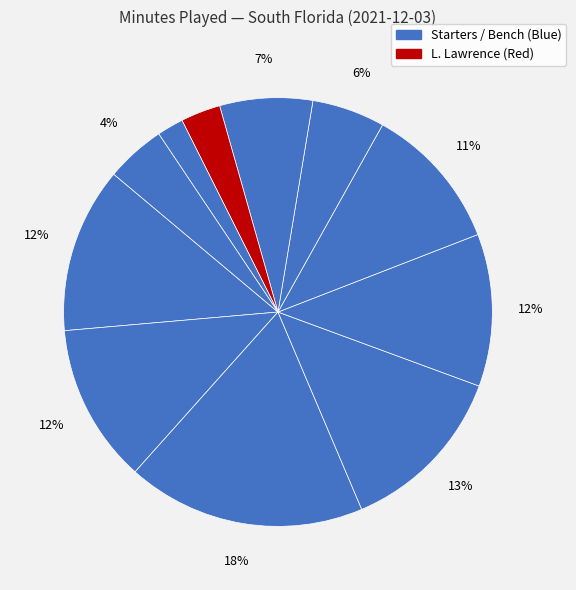

How many slices are in this pie chart?

11